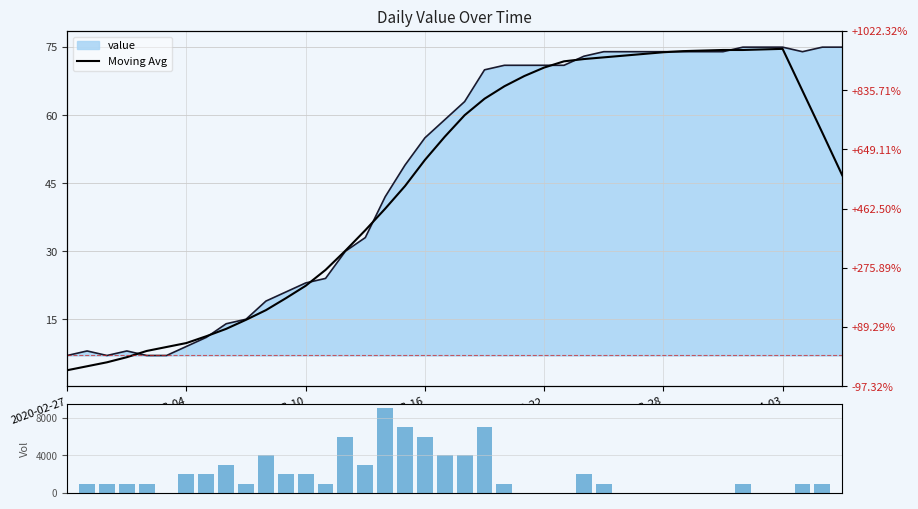

How many values in volume are above zero?

26